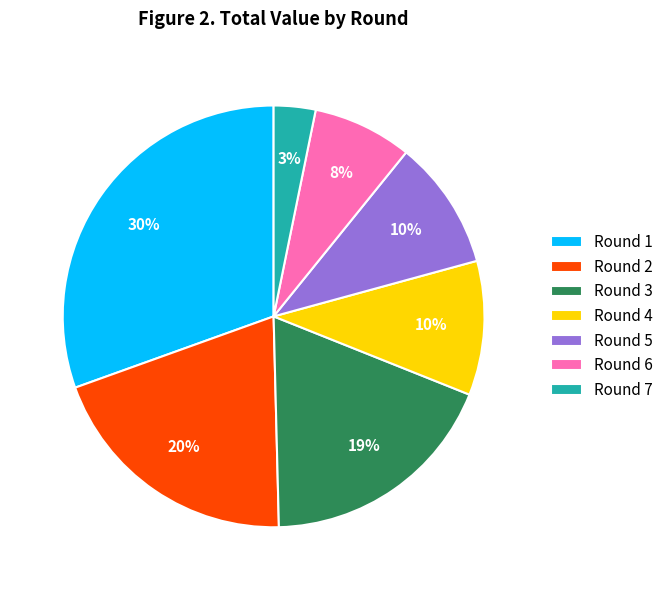

Which has a higher value, Round 5 or Round 3?

Round 3